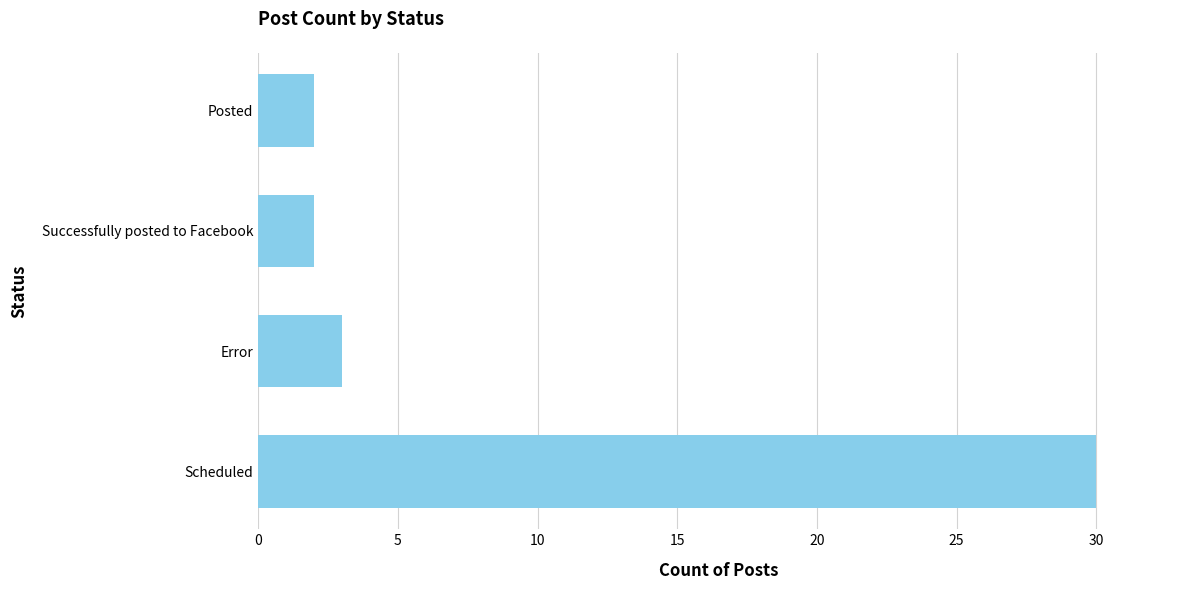

Approximately how many times larger is the value at Successfully posted to Facebook compared to Posted?

1.0